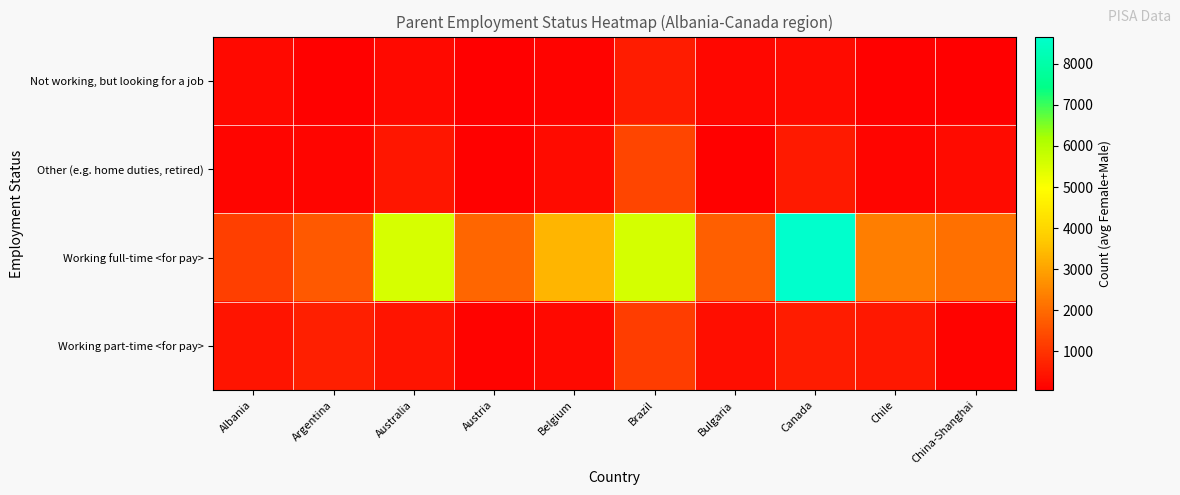

Rank the series at Bulgaria from lowest to highest value.

Other (e.g. home duties, retired), Not working, but looking for a job, Working part-time <for pay>, Working full-time <for pay>